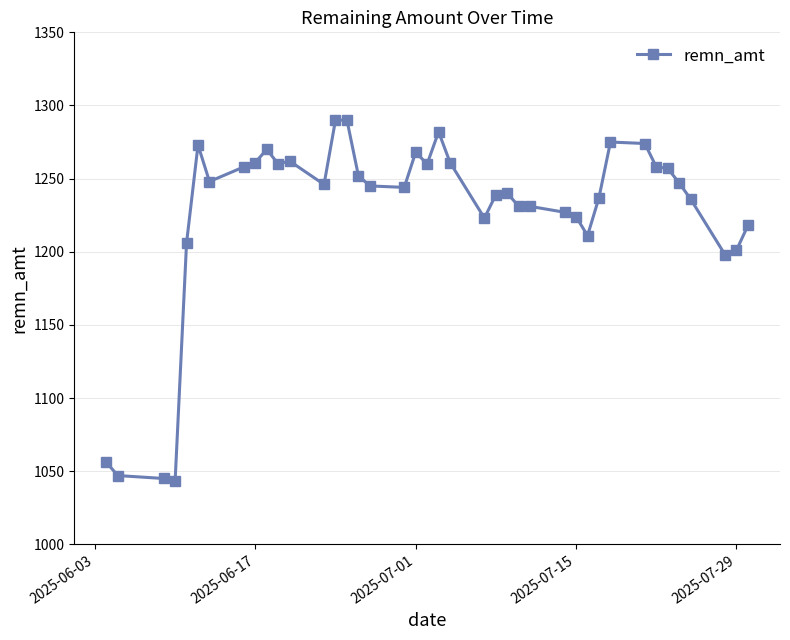

What is the sum of all values?

49094